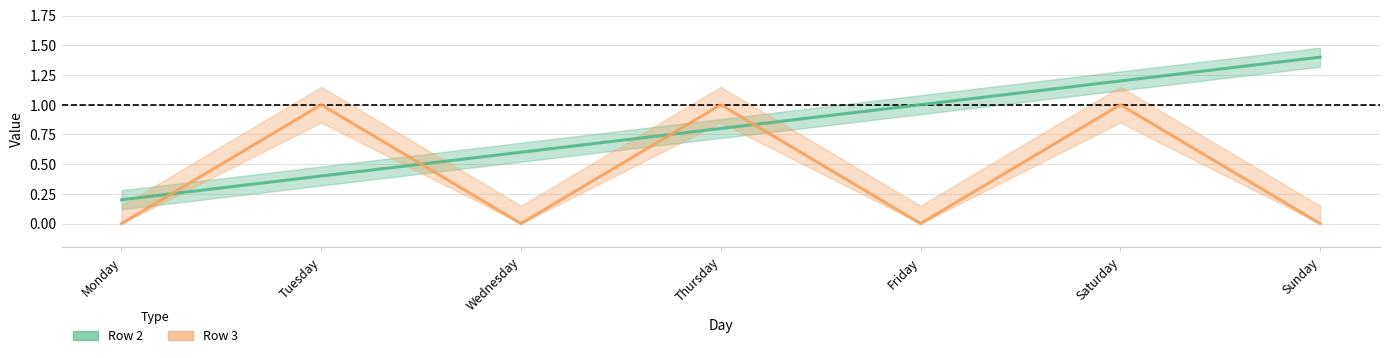

Where do Row 3 and Row 2 first cross each other?

Monday and Tuesday